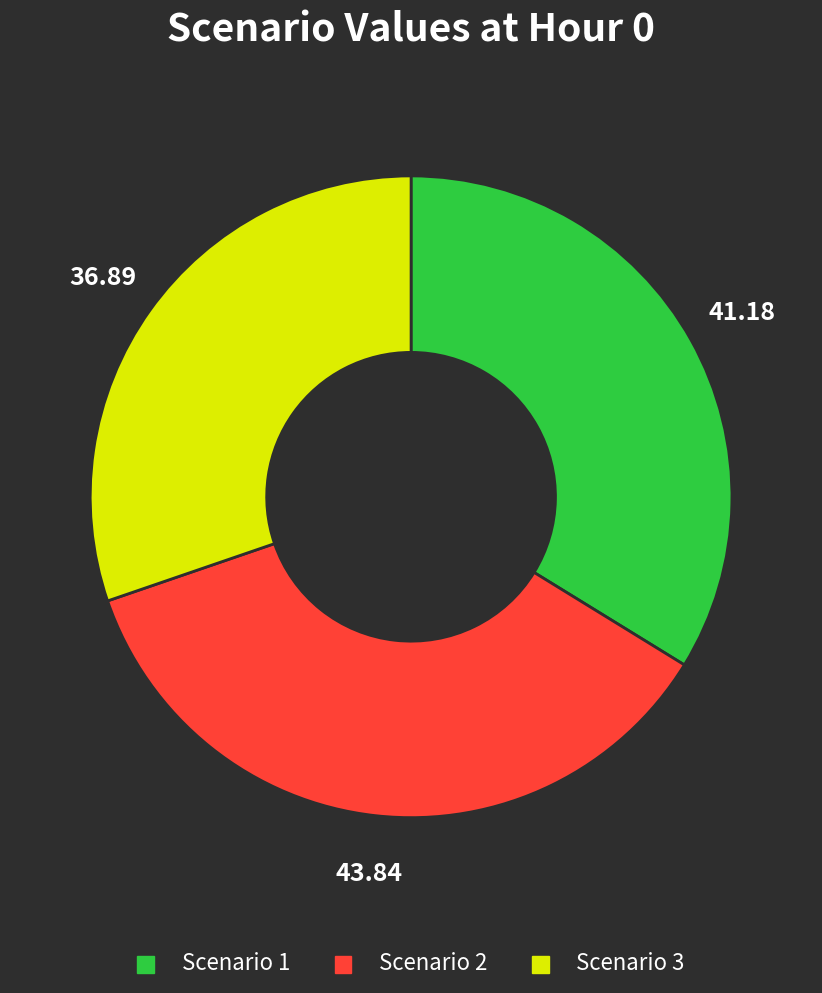

Is there any slice that represents more than half of the pie?

No